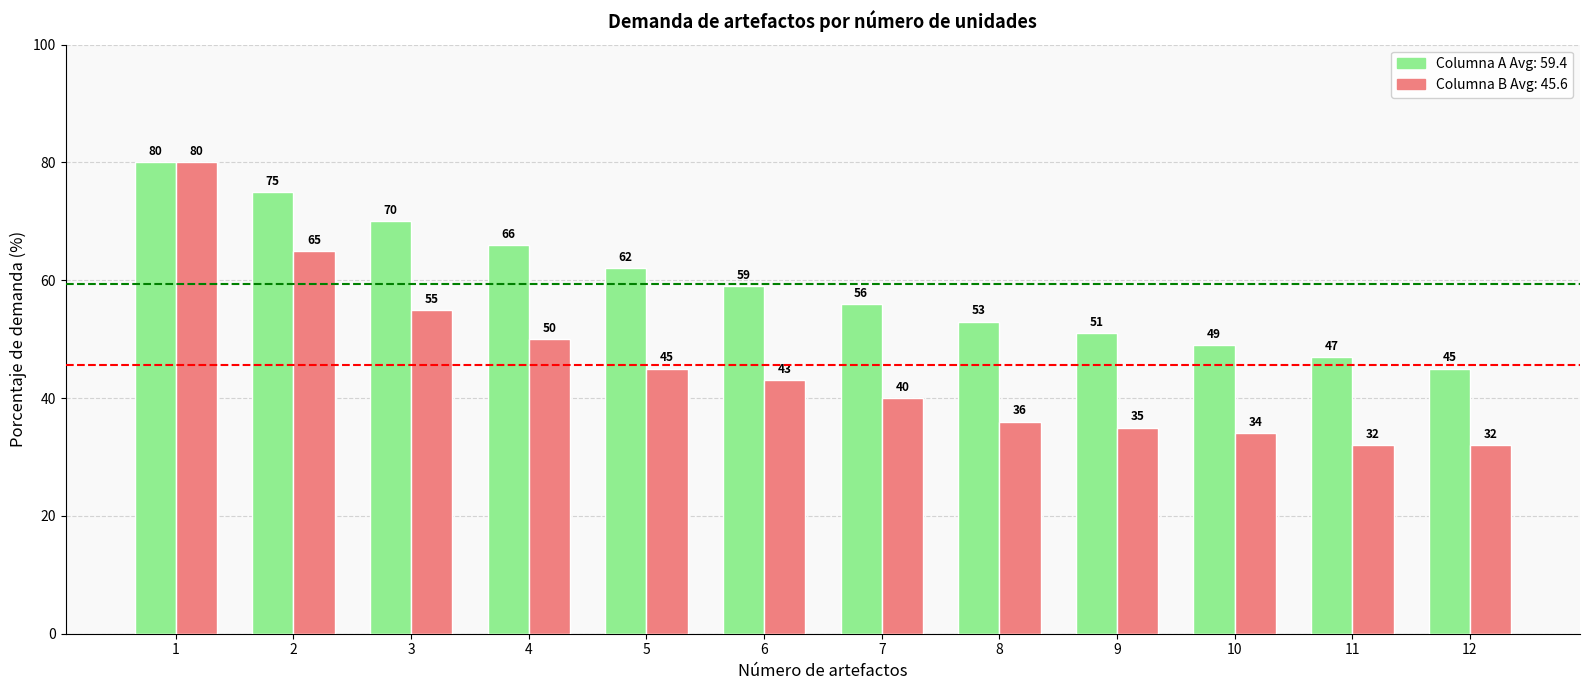

What is the minimum value shown in the chart?

32